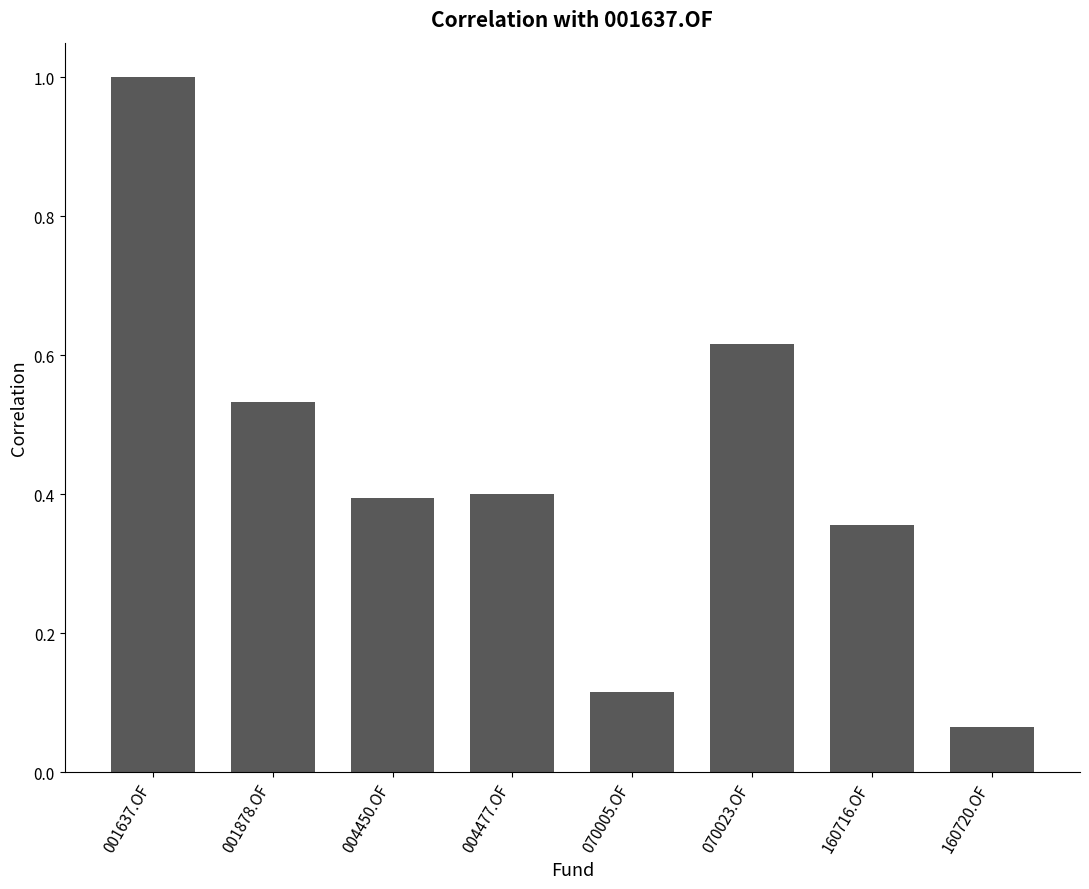

What position from the right is 001878.OF?

7